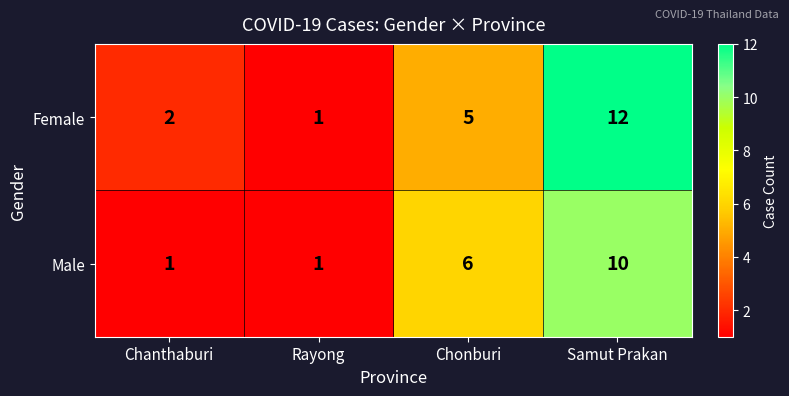

Reading left to right, extract all data points from this chart.

Female: 2	1	5	12
Male: 1	1	6	10